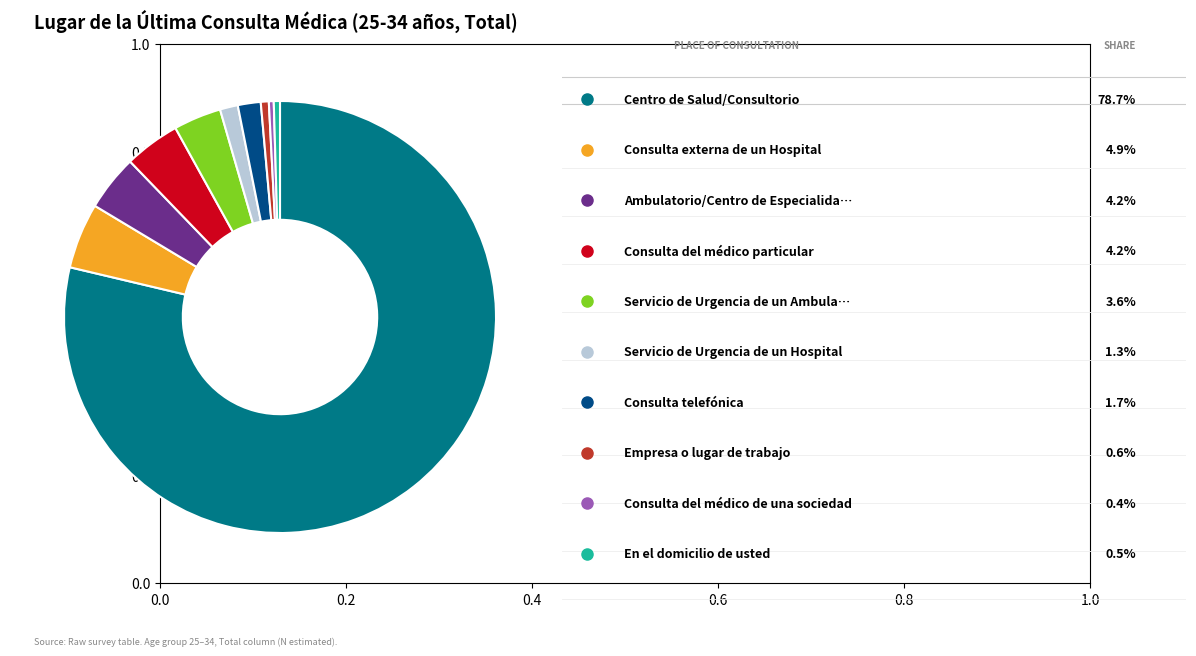

How many segments does this pie chart have?

10